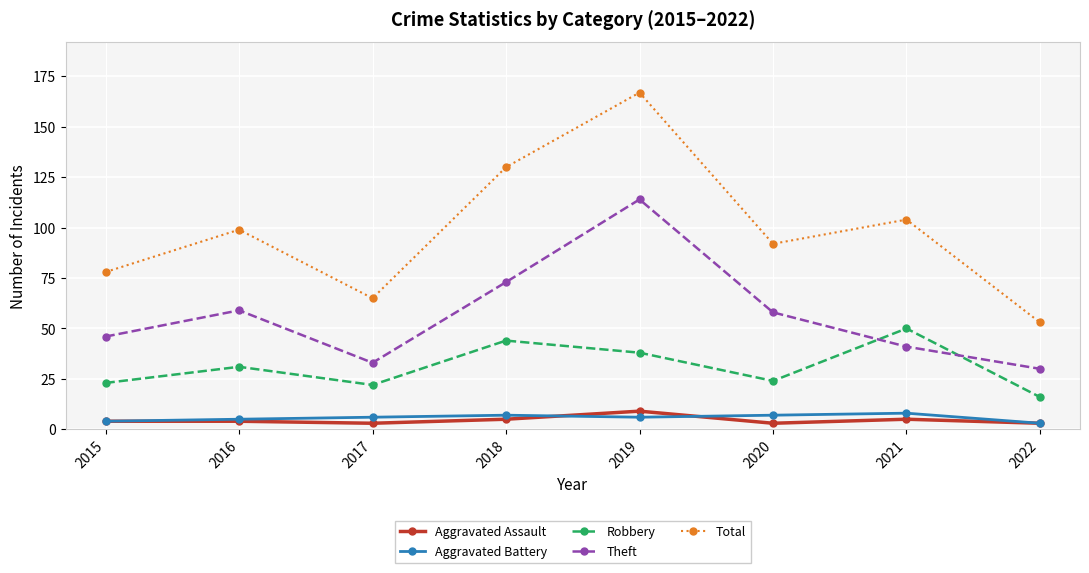

The Total series shows 16 at 2017. True or false?

False